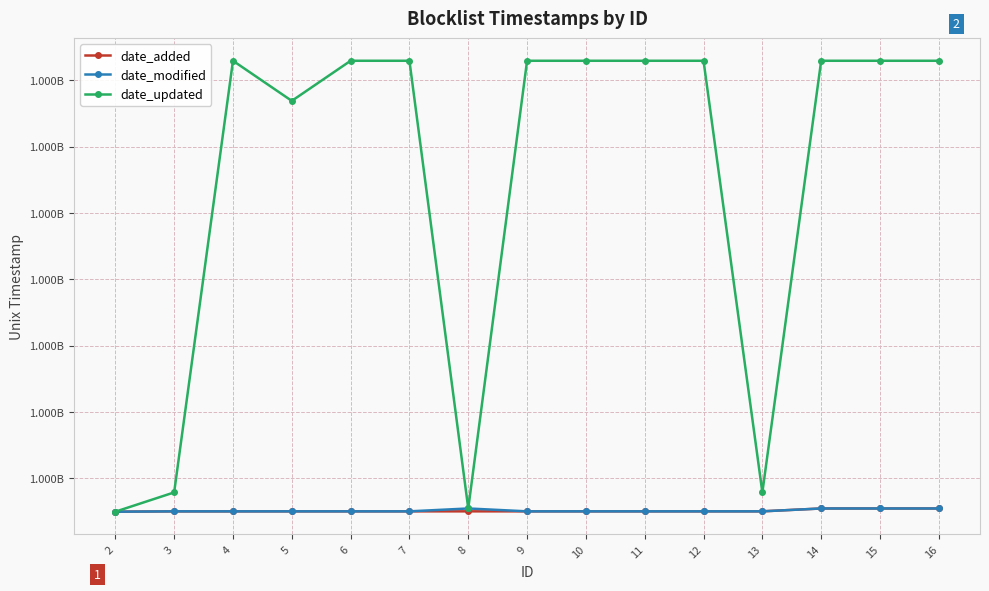

The date_modified series shows 485256302 at 6. True or false?

False